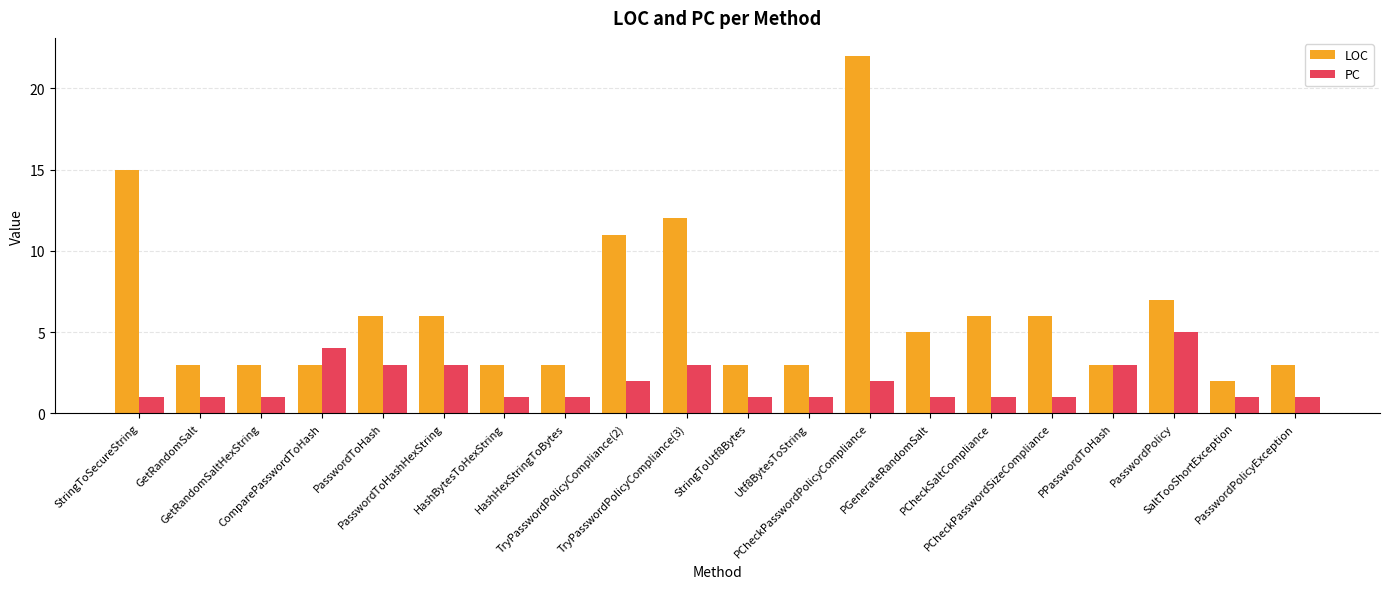

How many data points does each series have?

20